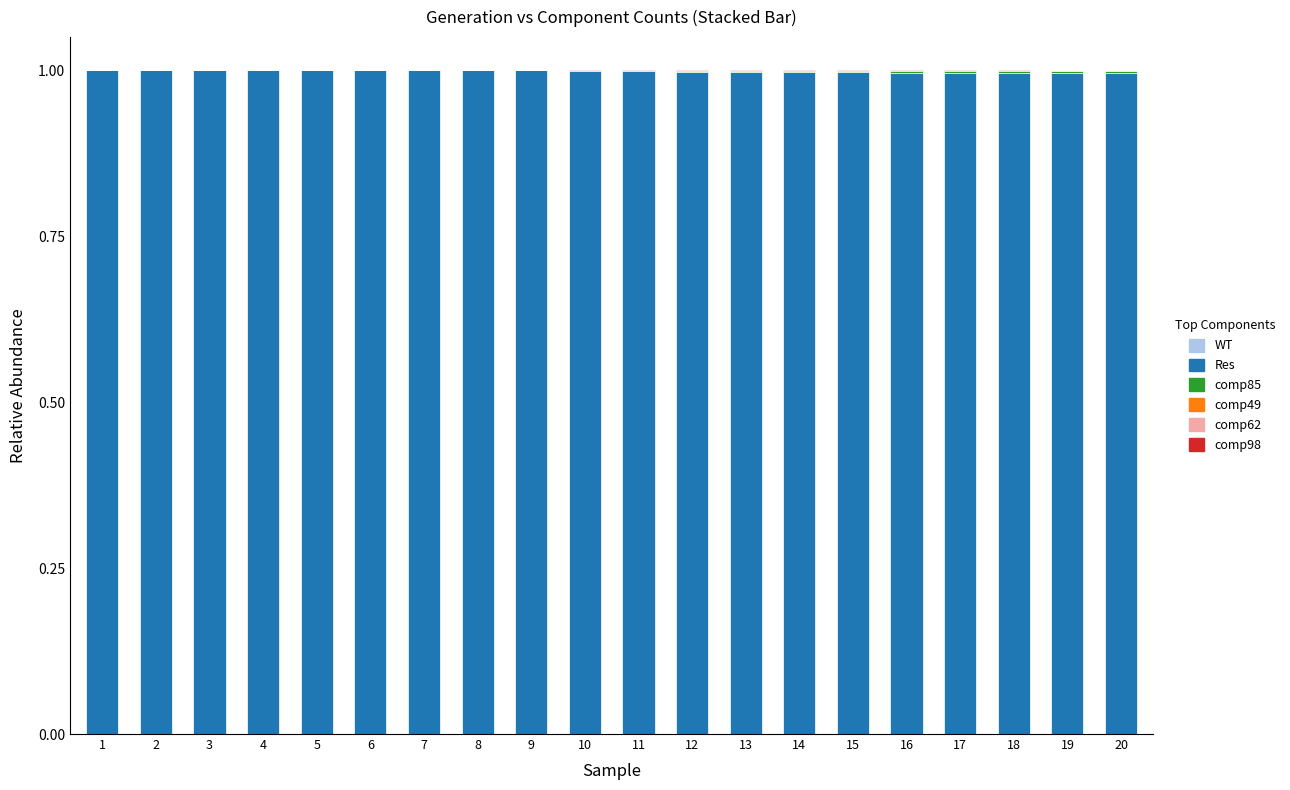

The Res series shows 0.5 at 14. True or false?

False